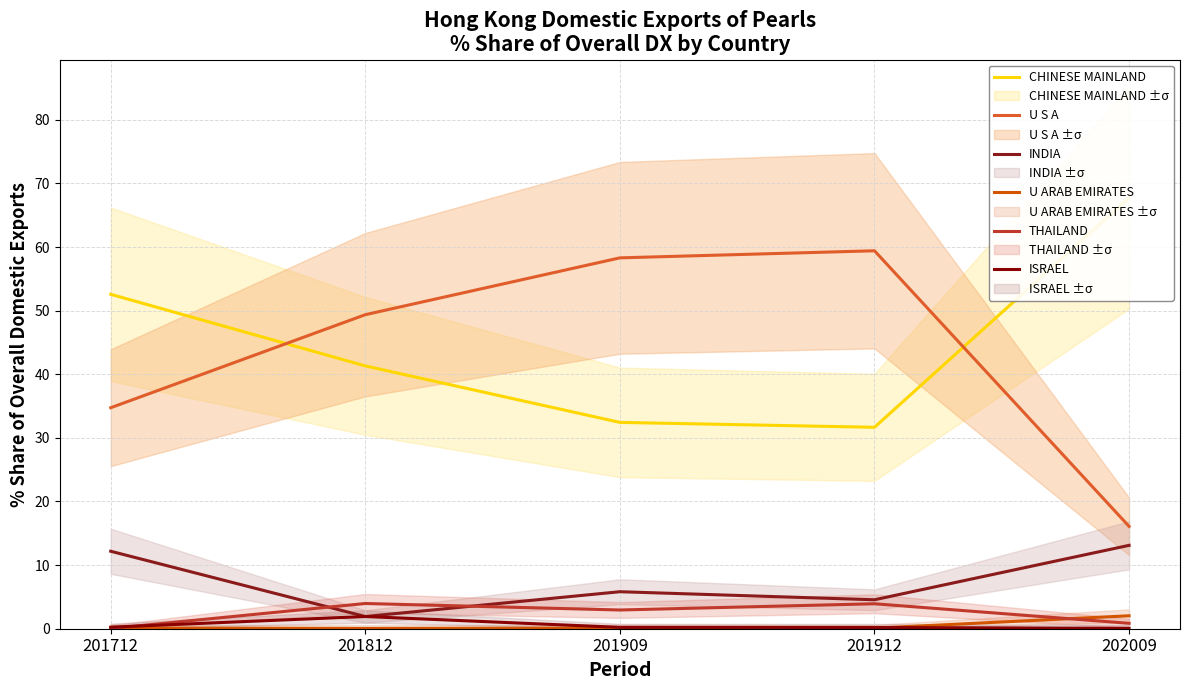

True or false: THAILAND and U S A cross at least once.

False